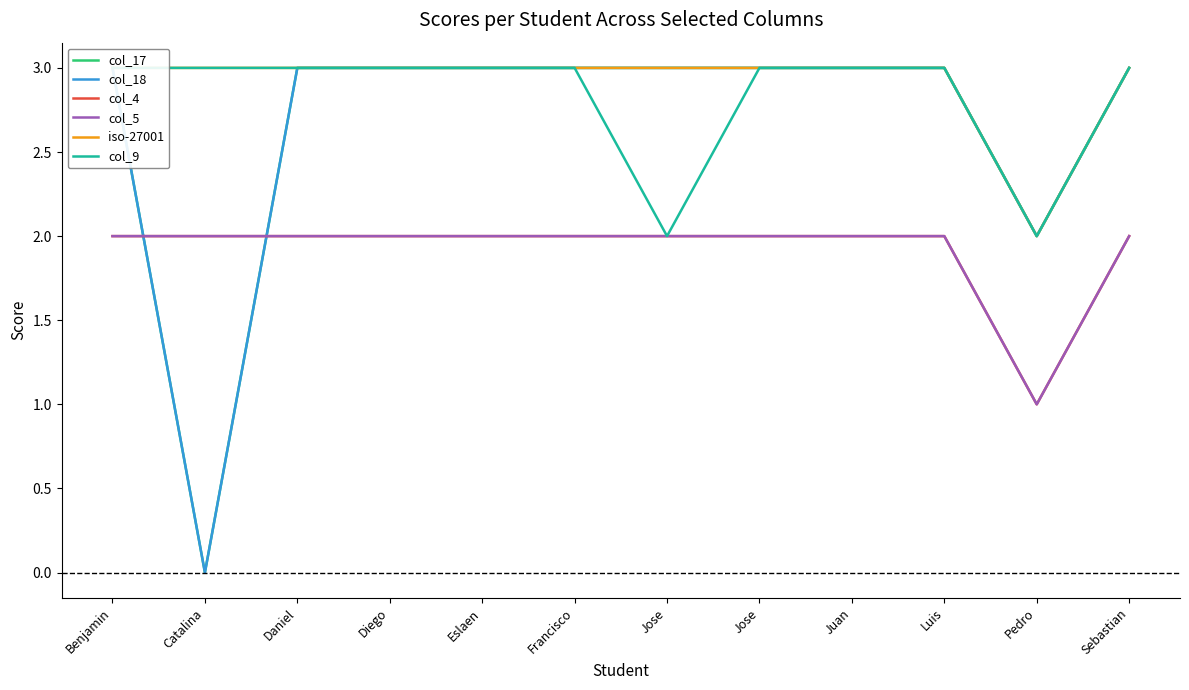

After their last crossing, which series has the higher values: col_4 or col_17?

col_17